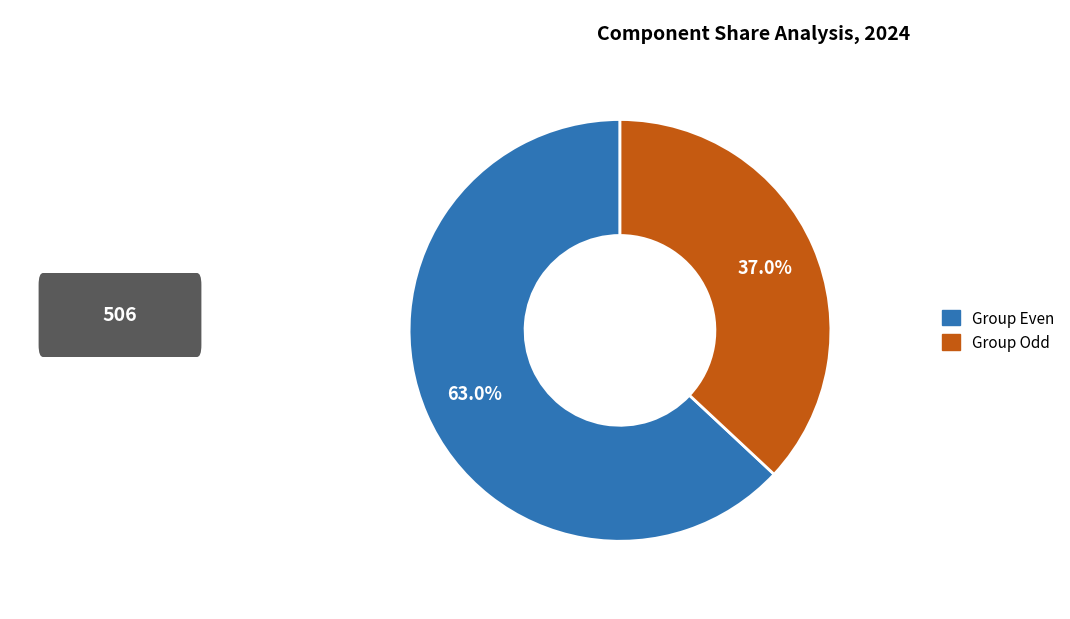

Is there a majority slice in this chart?

Yes